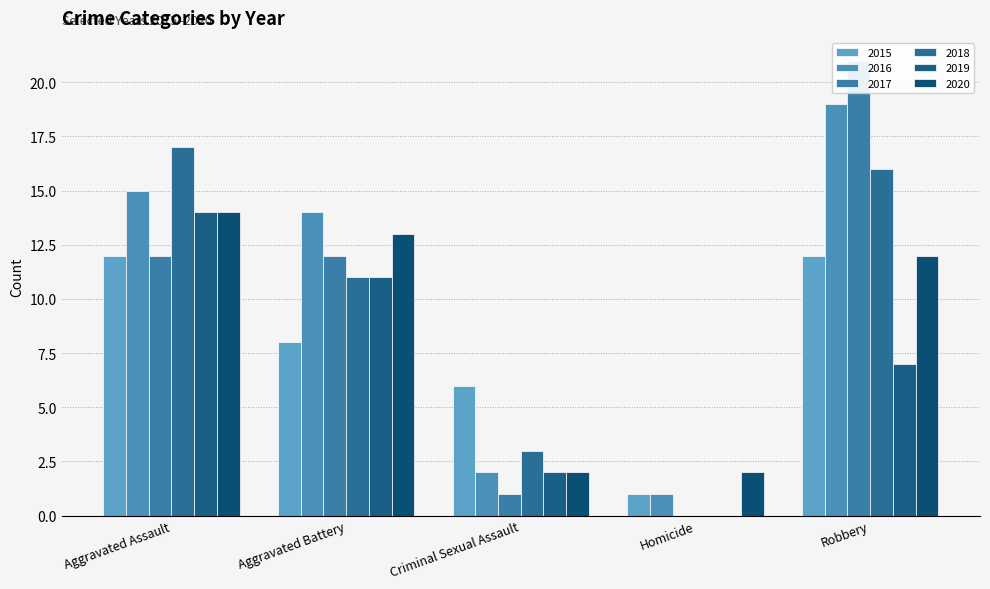

What is the total value across all series at Criminal Sexual Assault?

16